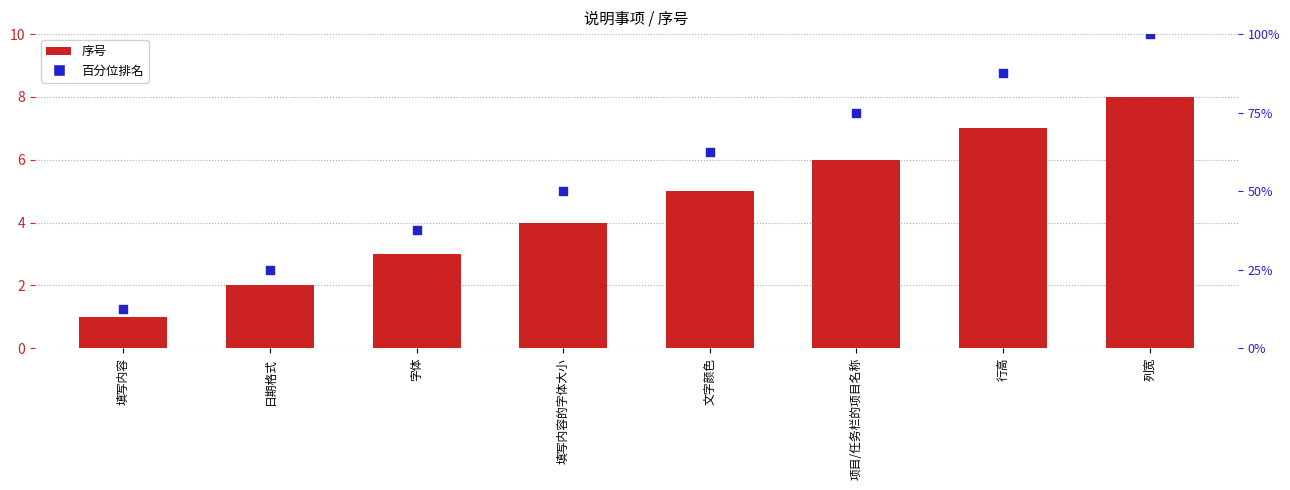

Is the value of 序号 at 项目/任务栏的项目名称 greater than the value of 百分位排名 at 项目/任务栏的项目名称?

No